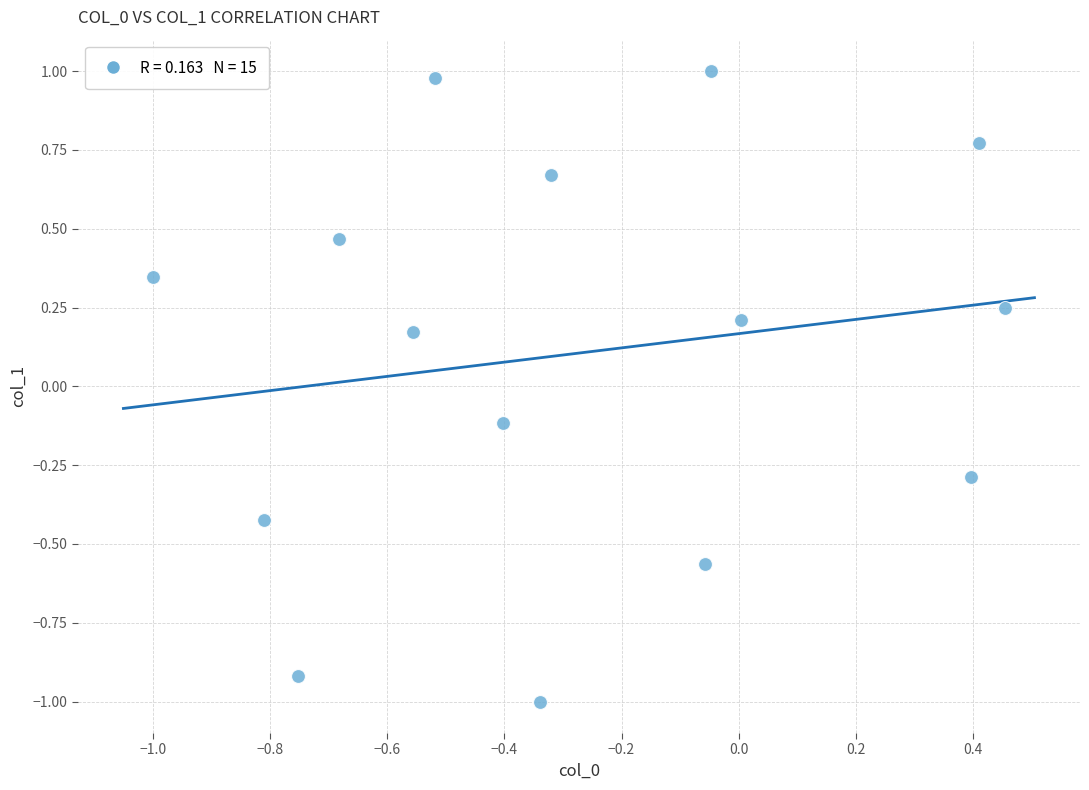

What is the range of X values (max minus min)?

1.5